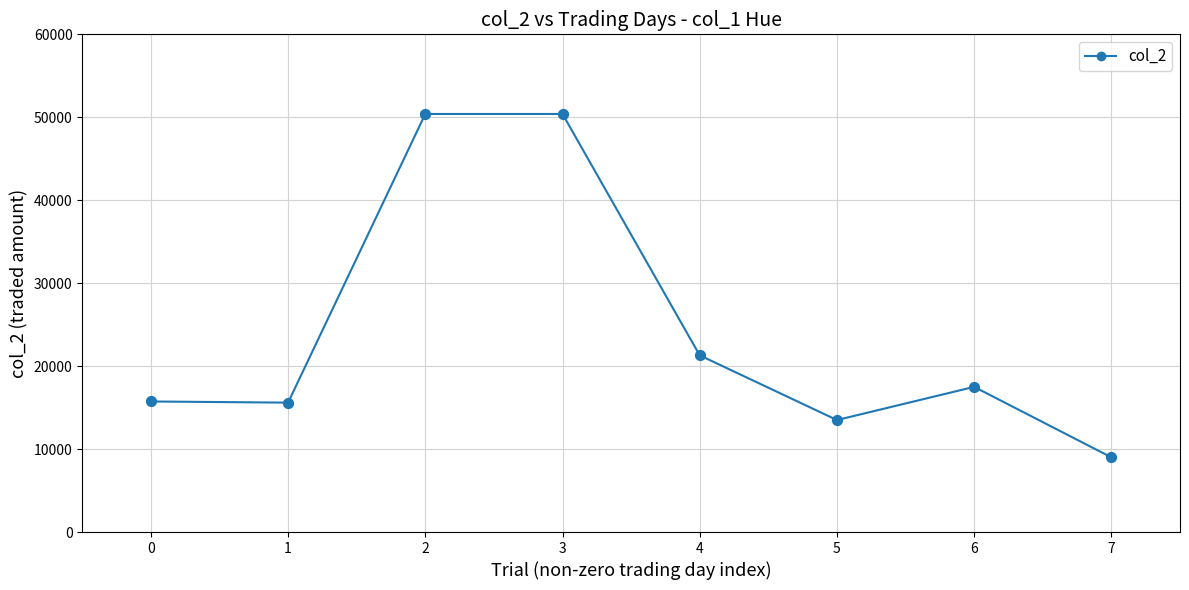

Between 5 and 7, which is larger?

5